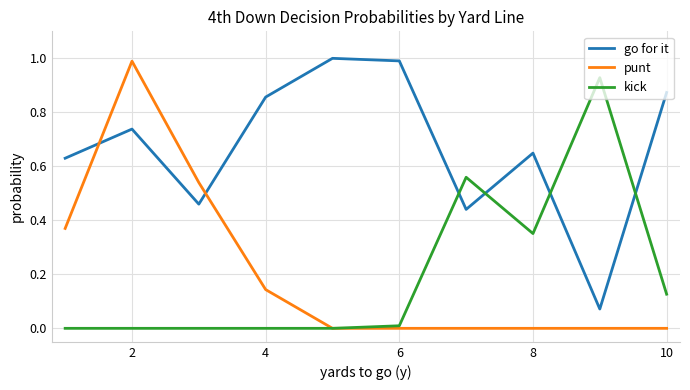

Which series has the largest range (max minus min)?

punt